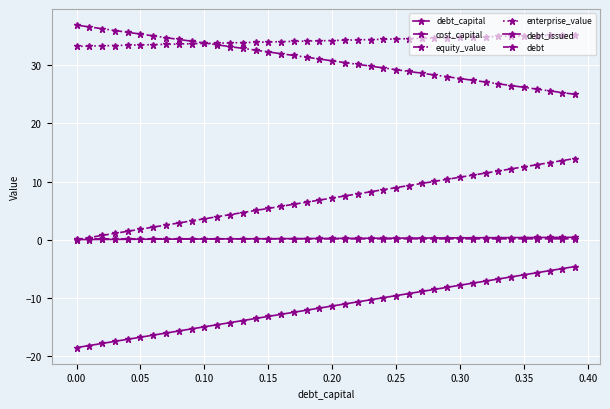

Does the chart have visible grid lines?

Yes